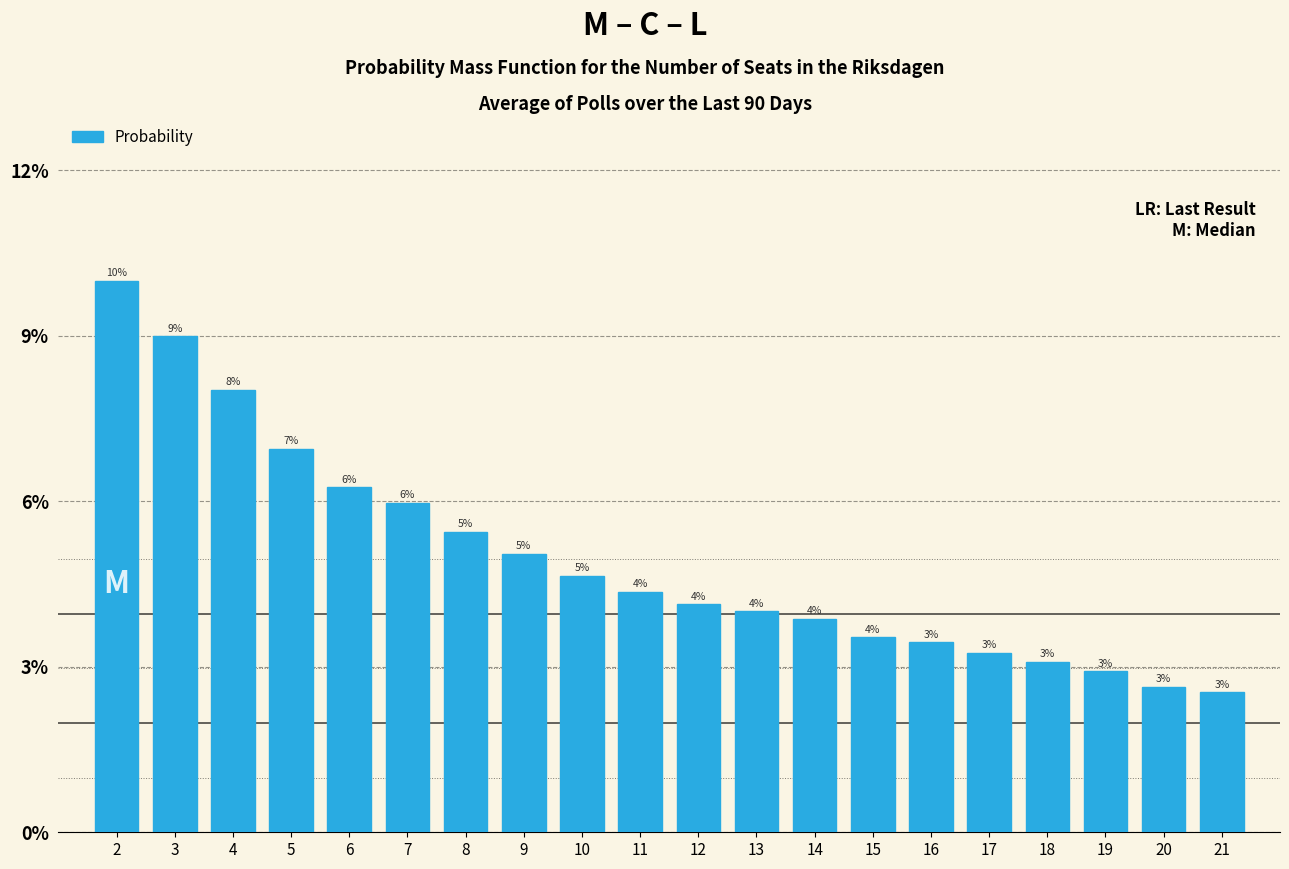

Are the bars horizontal?

No